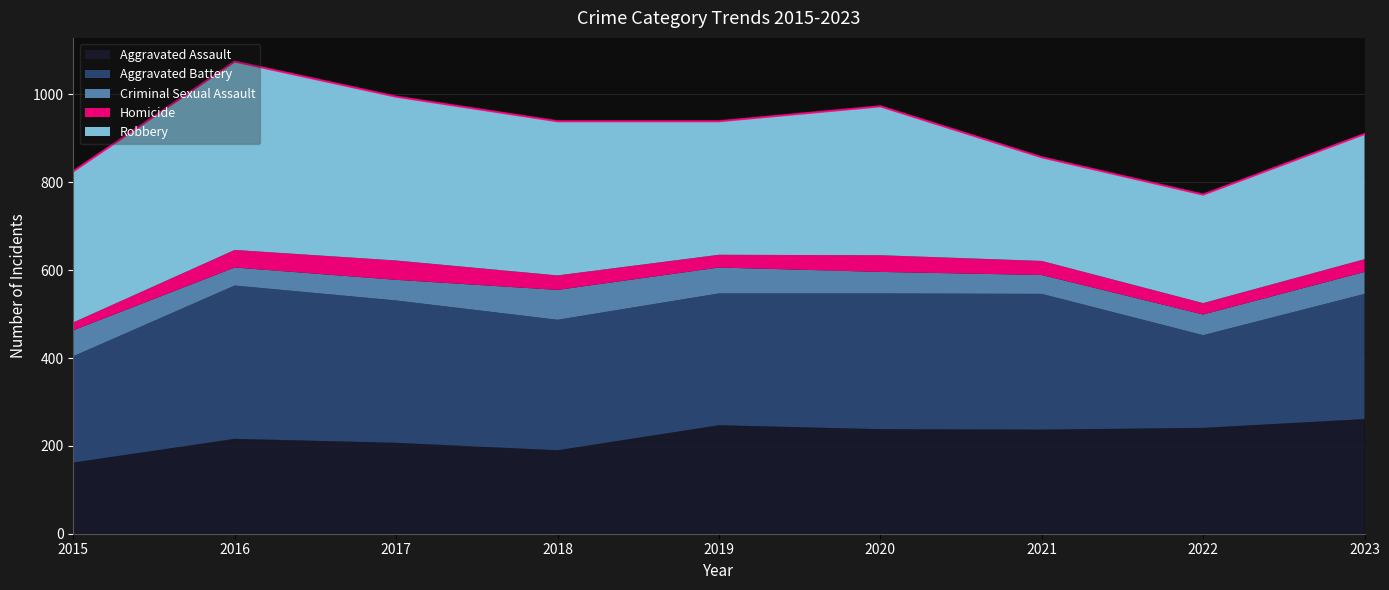

Reading right to left, what are all the values shown in this chart?

Aggravated Assault: 261	241	237	238	247	190	207	216	162
Aggravated Battery: 285	211	309	309	300	297	324	349	242
Criminal Sexual Assault: 50	47	43	49	59	68	47	41	59
Homicide: 29	26	32	38	29	33	44	40	18
Robbery: 285	247	236	339	304	351	373	429	344